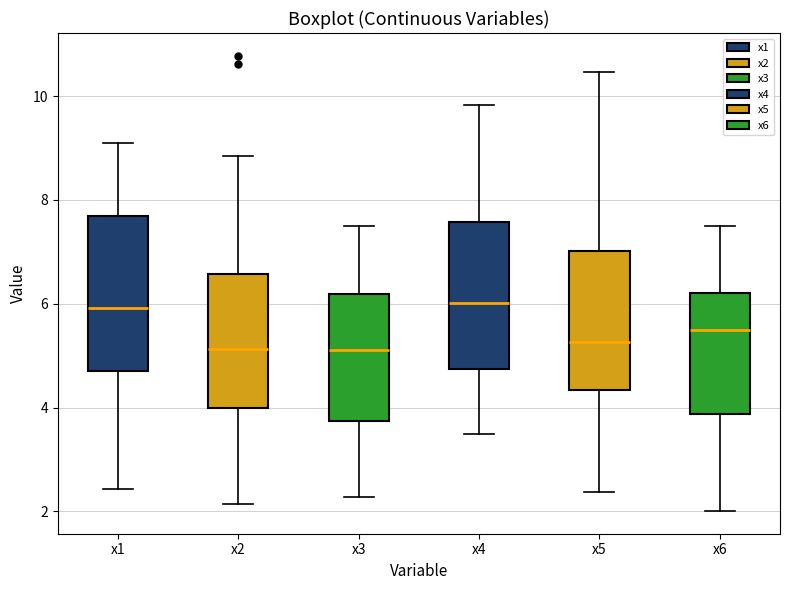

Reading left to right, read every box against the y-axis: the position of its median line, the range the box covers, and the ends of its whiskers. The values are not printed on the chart, so give them approximately, as read against the axis.

x1: median 6.0, box 4.8 to 7.6, whiskers 2.4 to 9.2
x2: median 5.2, box 4.0 to 6.6, whiskers 2.2 to 8.8
x3: median 5.2, box 3.8 to 6.2, whiskers 2.2 to 7.4
x4: median 6.0, box 4.8 to 7.6, whiskers 3.4 to 9.8
x5: median 5.2, box 4.4 to 7.0, whiskers 2.4 to 10.4
x6: median 5.4, box 3.8 to 6.2, whiskers 2.0 to 7.6